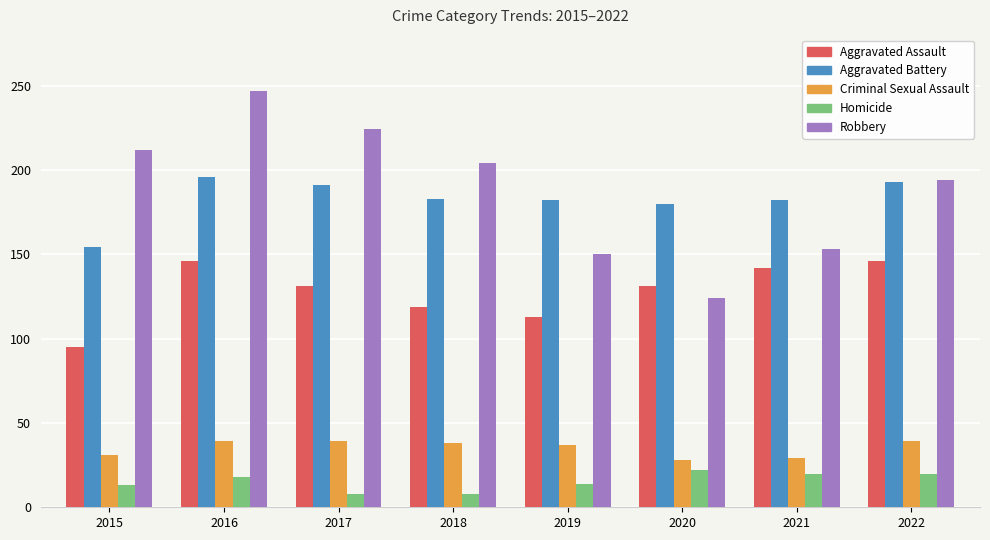

What are all the series names shown in the legend?

Aggravated Assault, Aggravated Battery, Criminal Sexual Assault, Homicide, Robbery